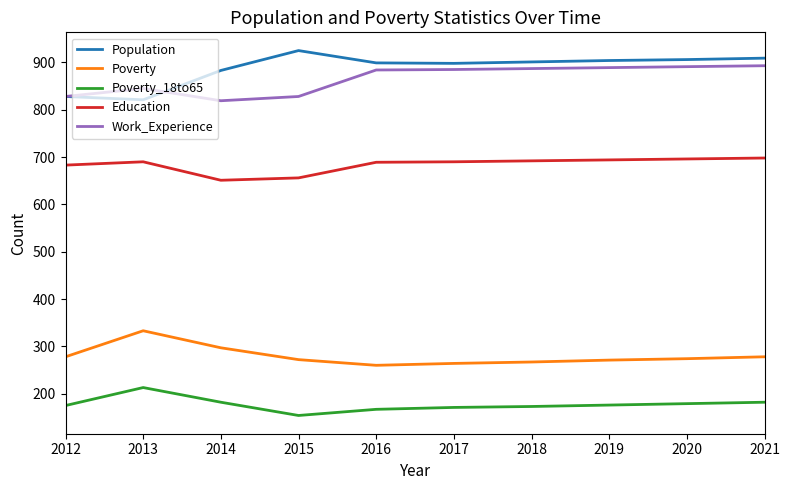

True or false: Poverty and Work_Experience intersect in this chart.

False